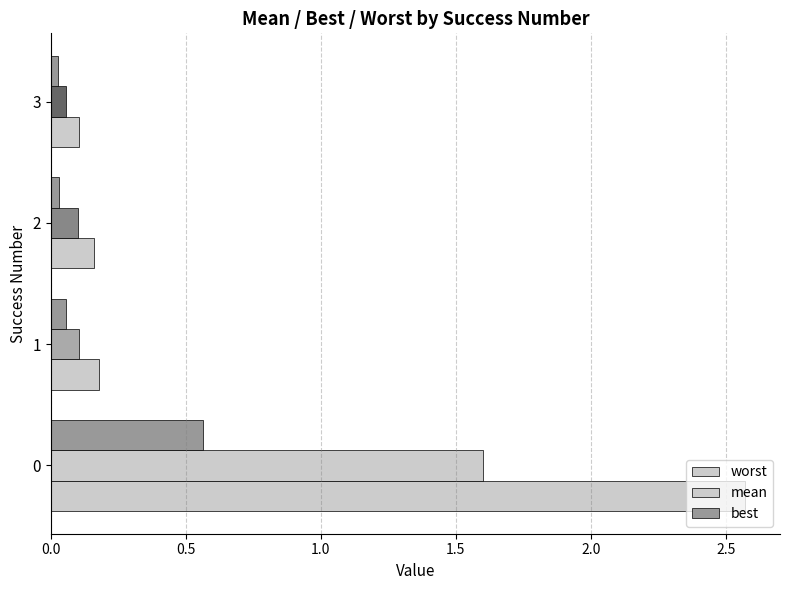

How many distinct data groups are displayed?

3